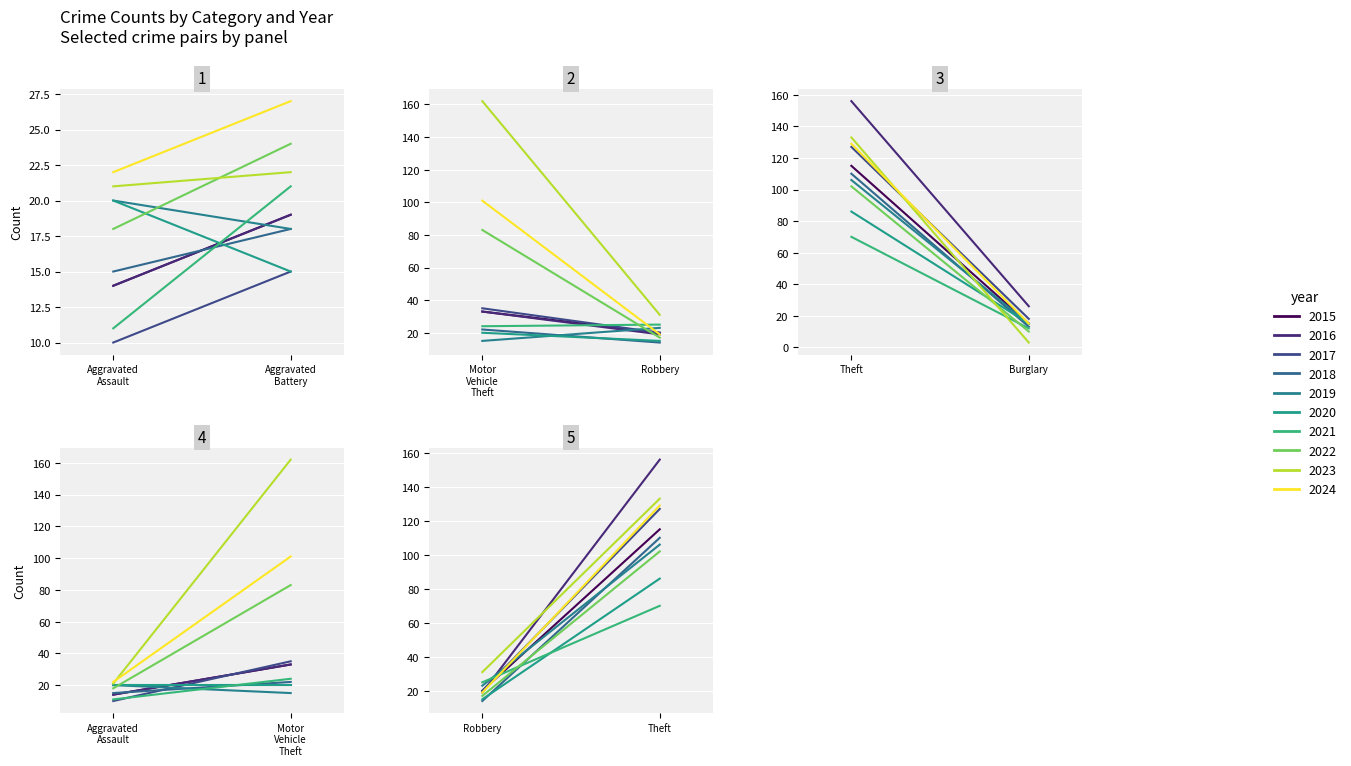

What is the maximum value shown in the chart?

162